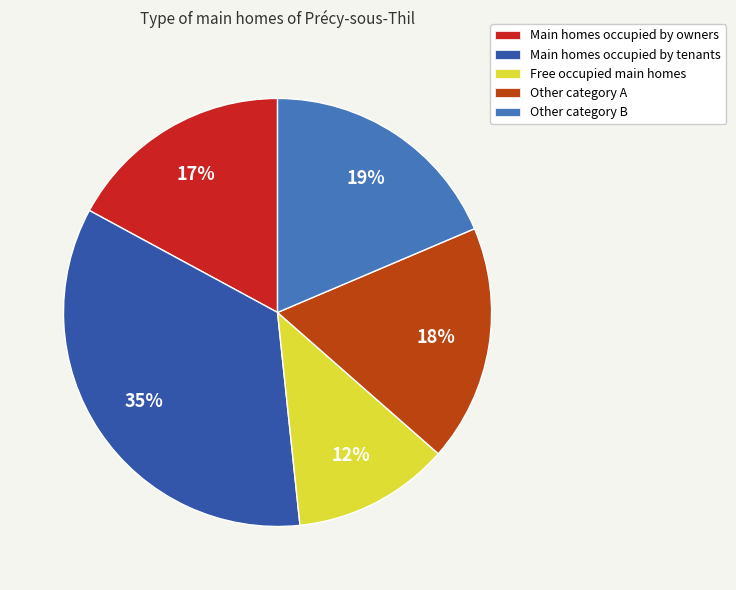

Does any single category account for the majority?

No